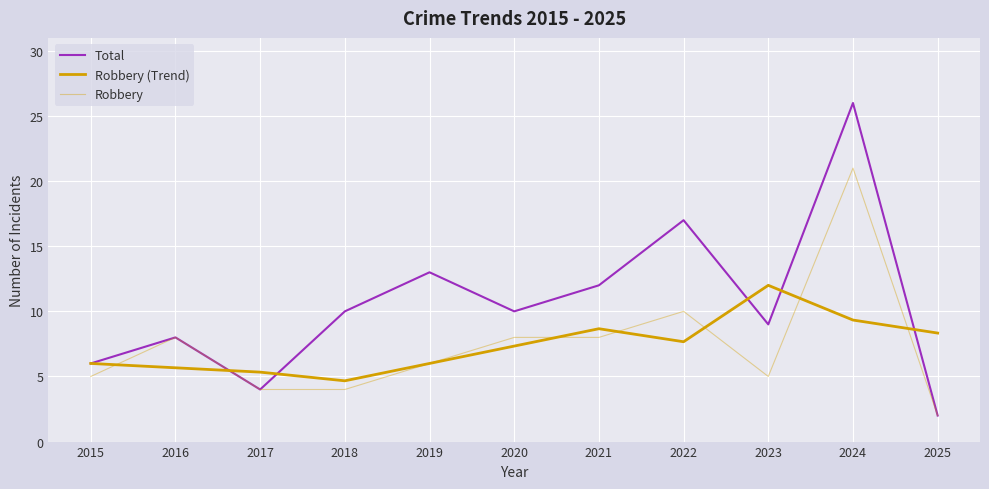

Where does the Robbery (Trend) series first go above 7?

2020